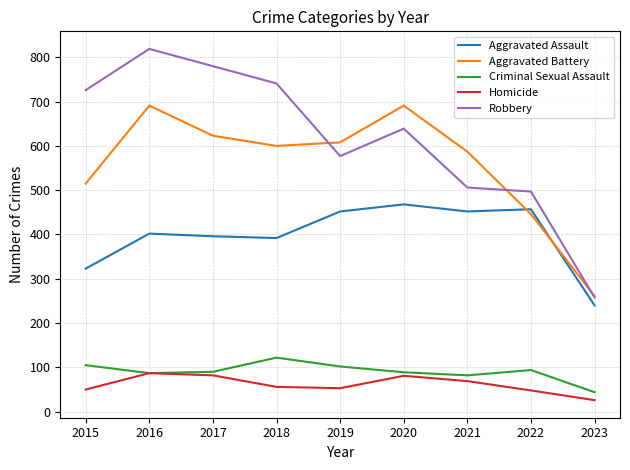

What is the average value of the Homicide series?

61